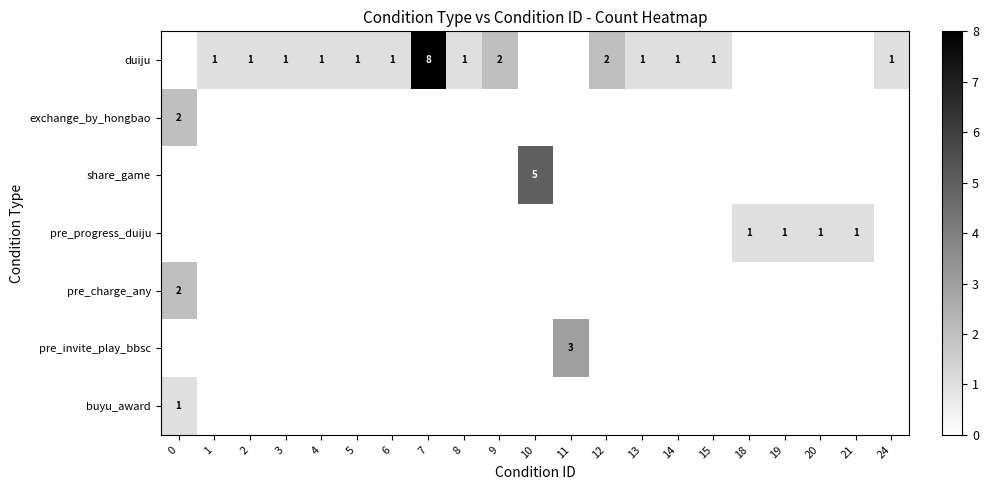

How many distinct data groups are displayed?

7